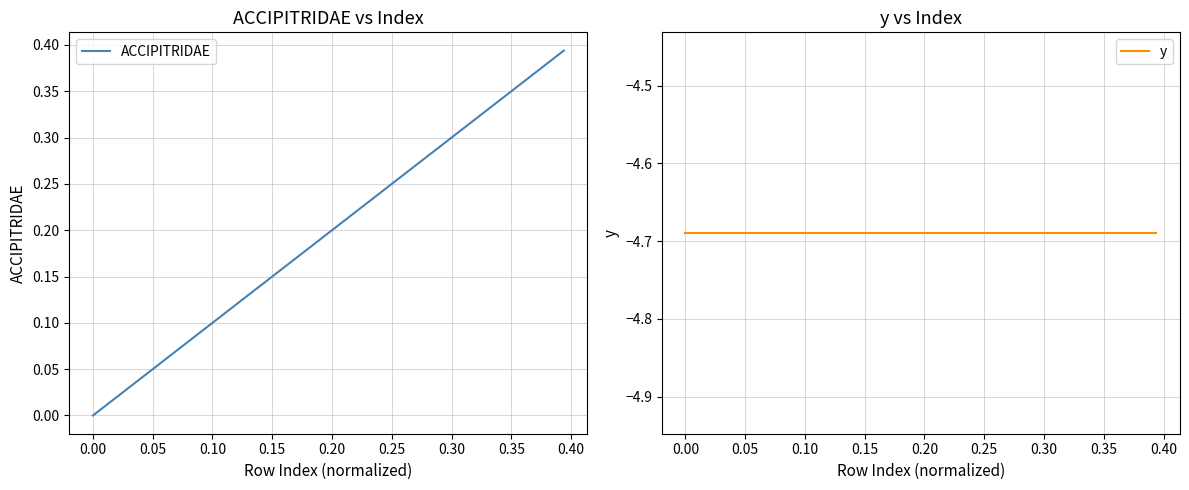

At how many categories does at least one series exceed -4?

40